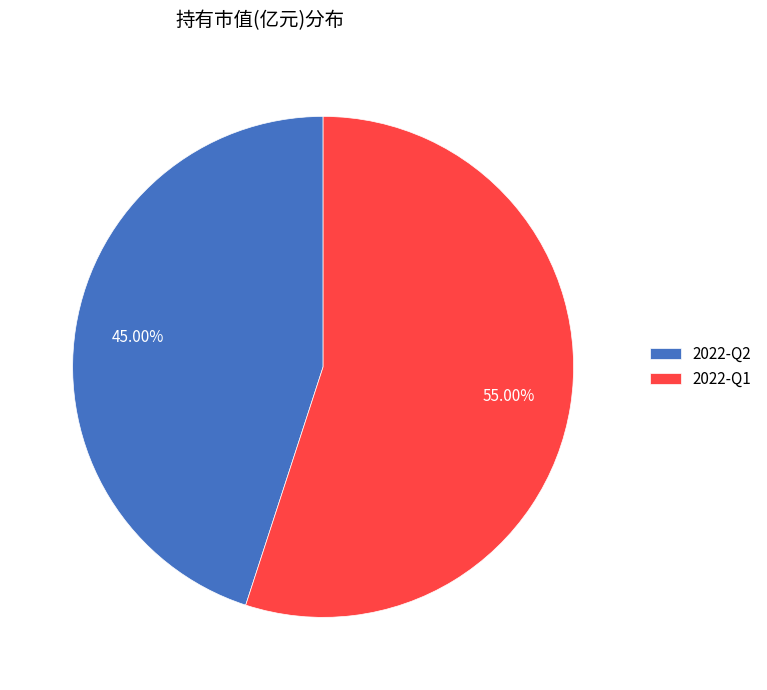

Which category has the smallest portion of the pie?

2022-Q2